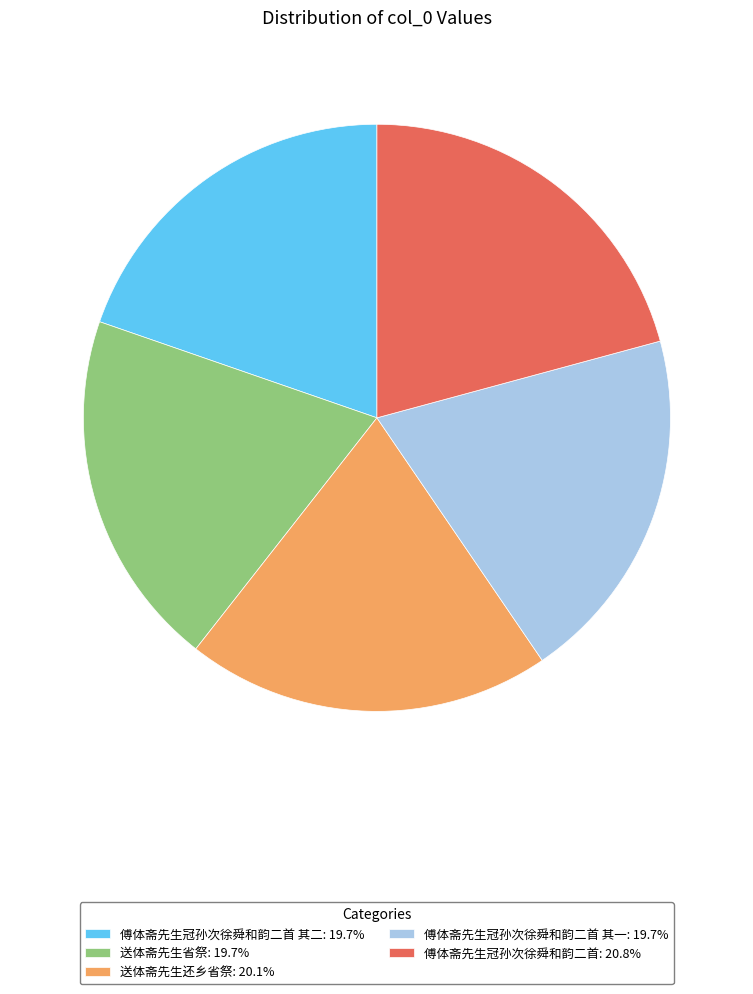

Do 送体斋先生还乡省祭: 20.1% and 傅体斋先生冠孙次徐舜和韵二首 其二: 19.7% together represent more than half of the pie?

No